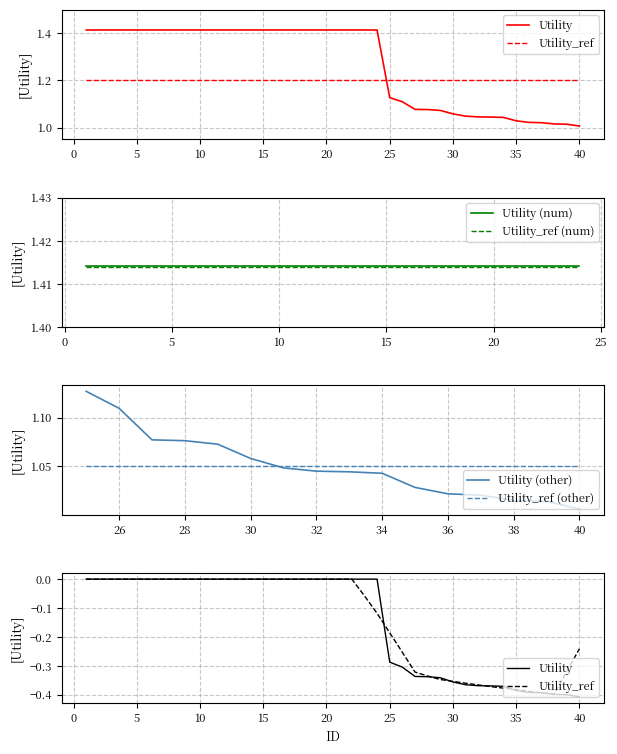

Rank the series by their average value, from highest to lowest.

Utility, Utility_ref